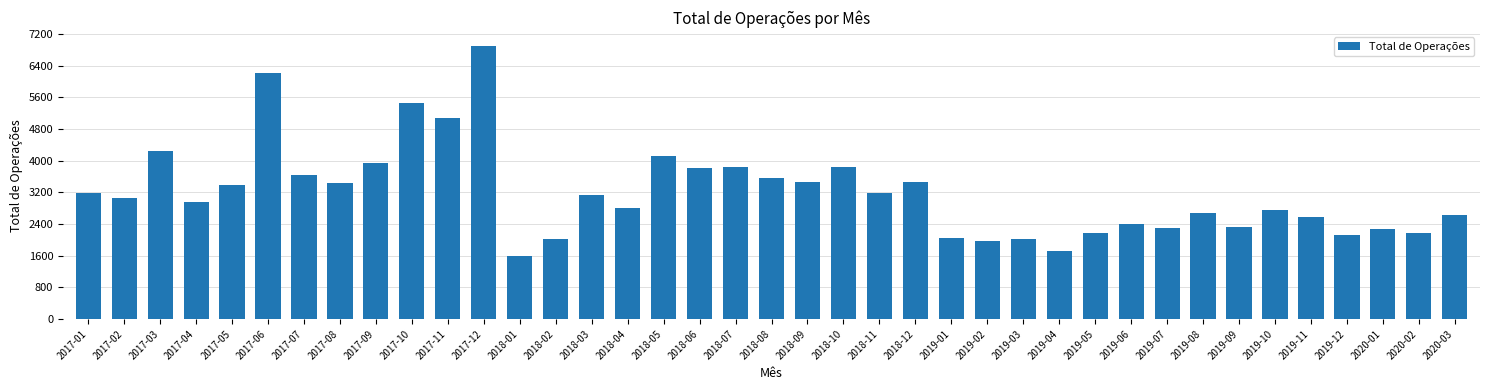

What is the difference between the second highest and second lowest values?

4506